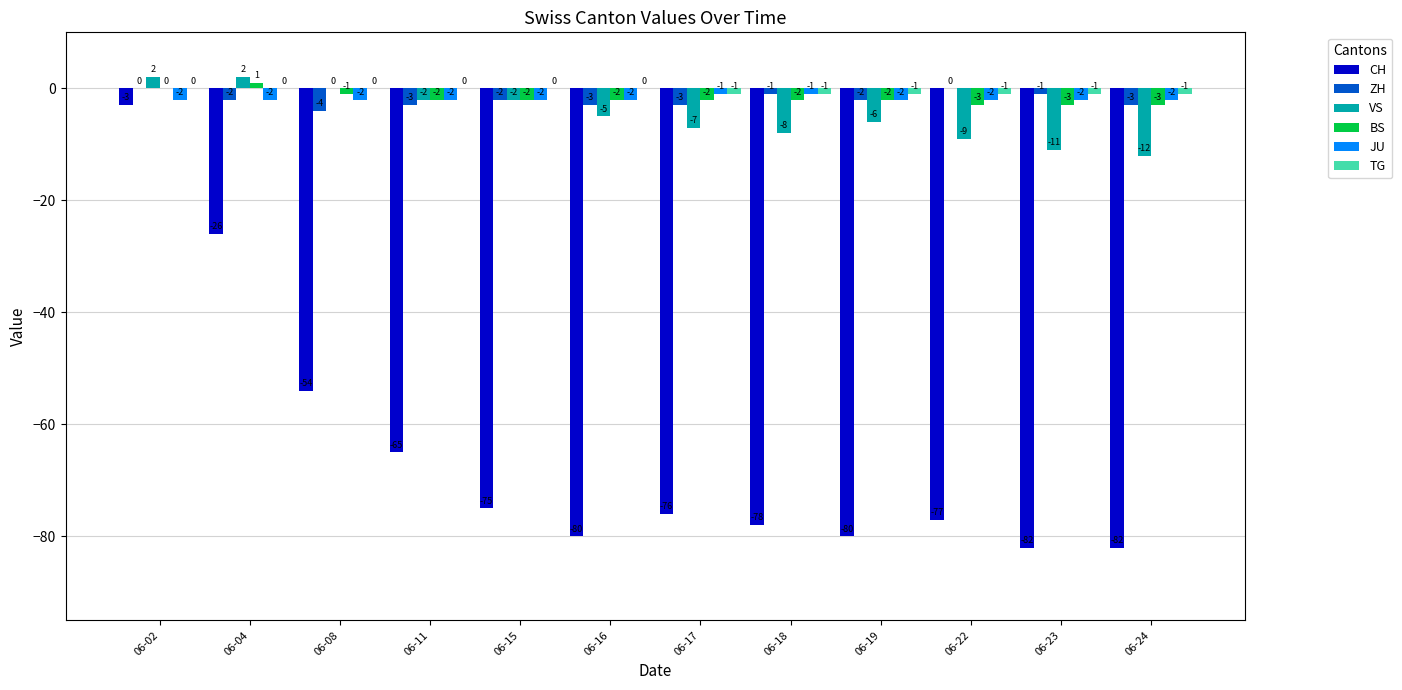

The JU series shows -2 at 06-23. True or false?

True